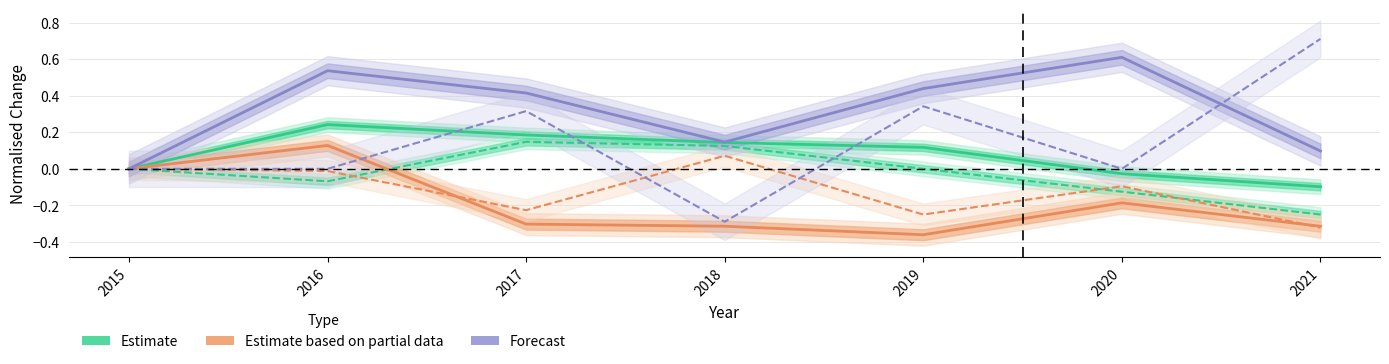

What is the value of the Theft (Estimate) point at the 7th from the left?

-0.1